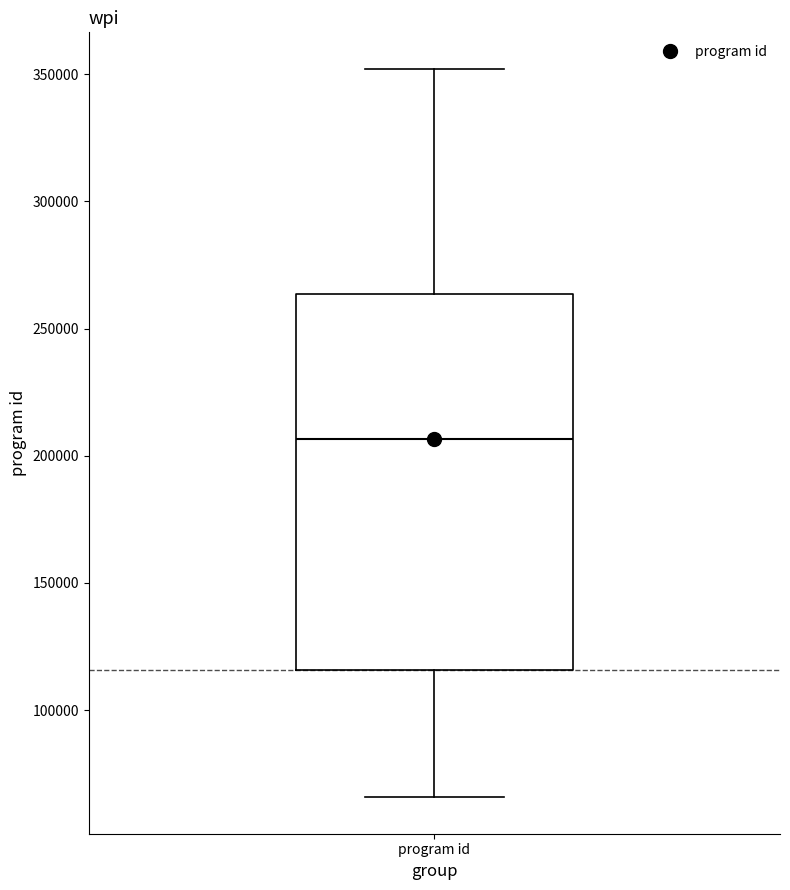

Where does the lower whisker of the box for program id end on the y-axis? The values are not printed on the chart, so give them approximately, as read against the axis.

65000